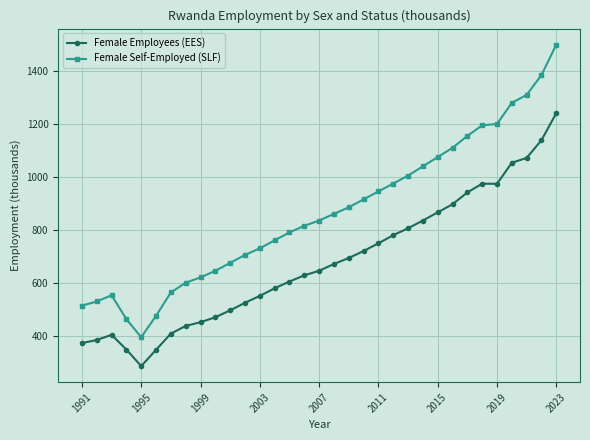

True or false: Female Self-Employed (SLF) and Female Employees (EES) intersect in this chart.

False